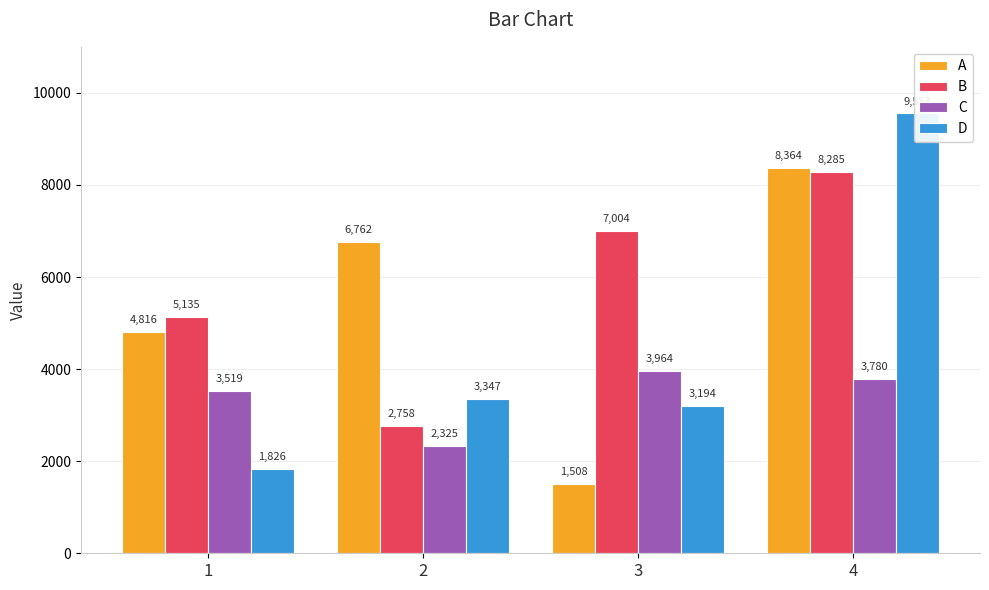

What is the sum of the D values at 2 and 4?

12900